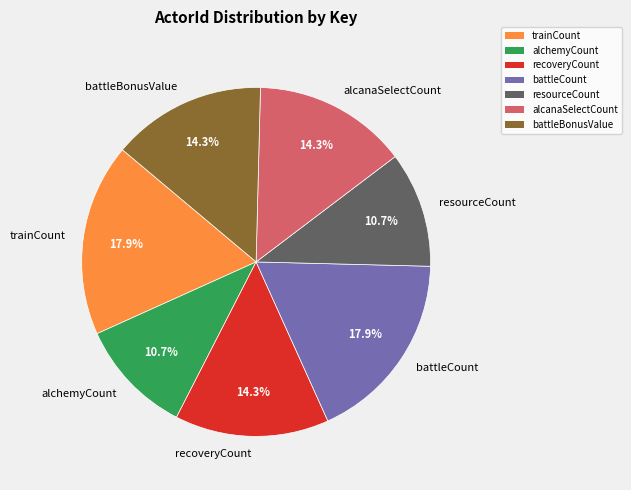

Is there any slice that represents more than half of the pie?

No